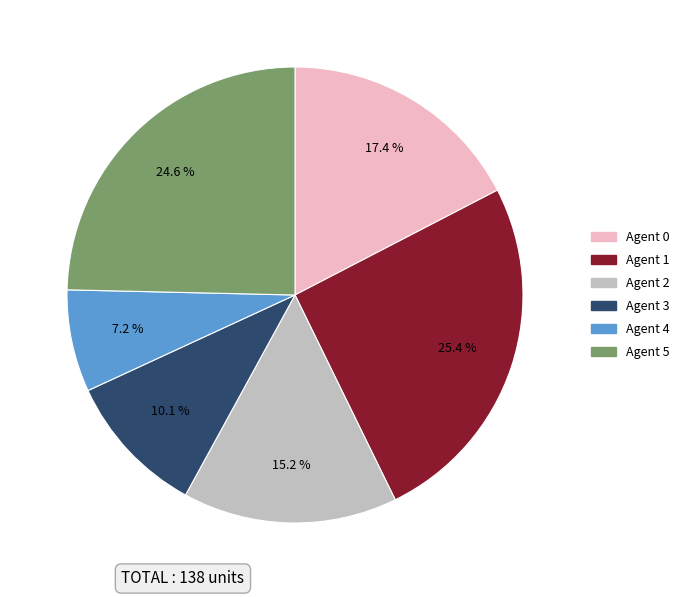

To the nearest percent, what is the average slice percentage?

17%